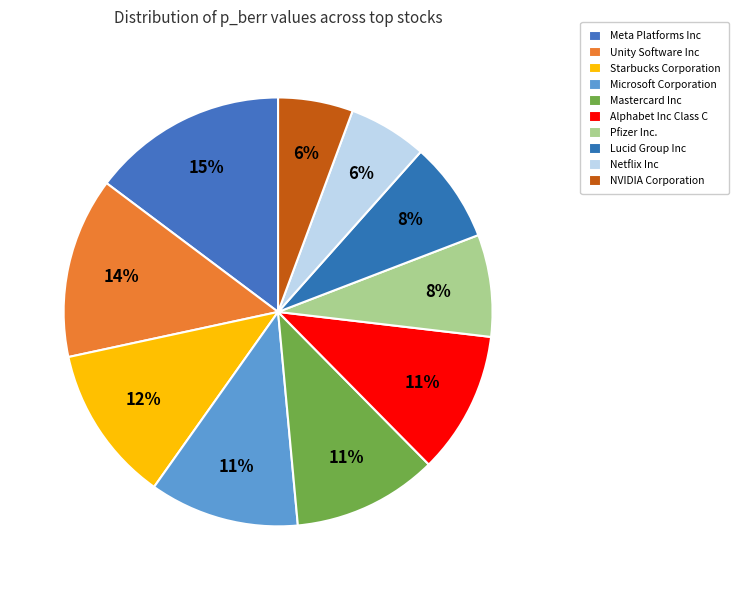

How many slices are in this pie chart?

10